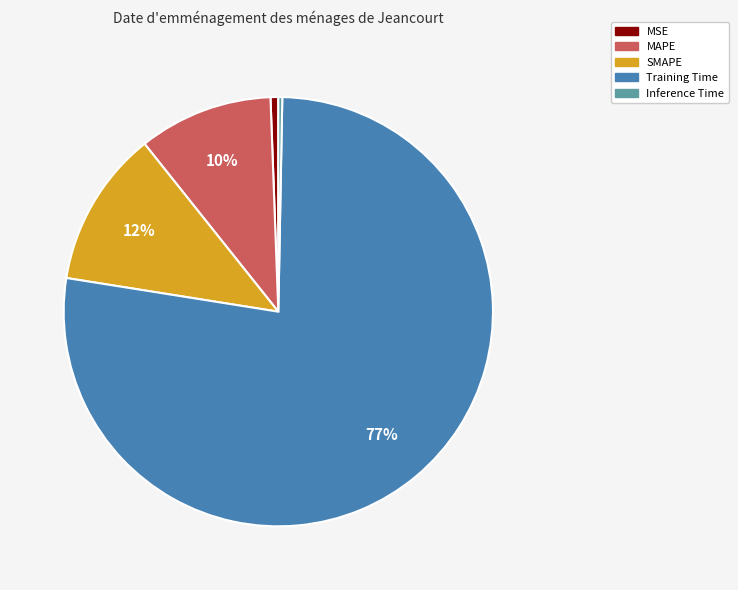

To the nearest percent, what percentage of the pie is MSE?

1%